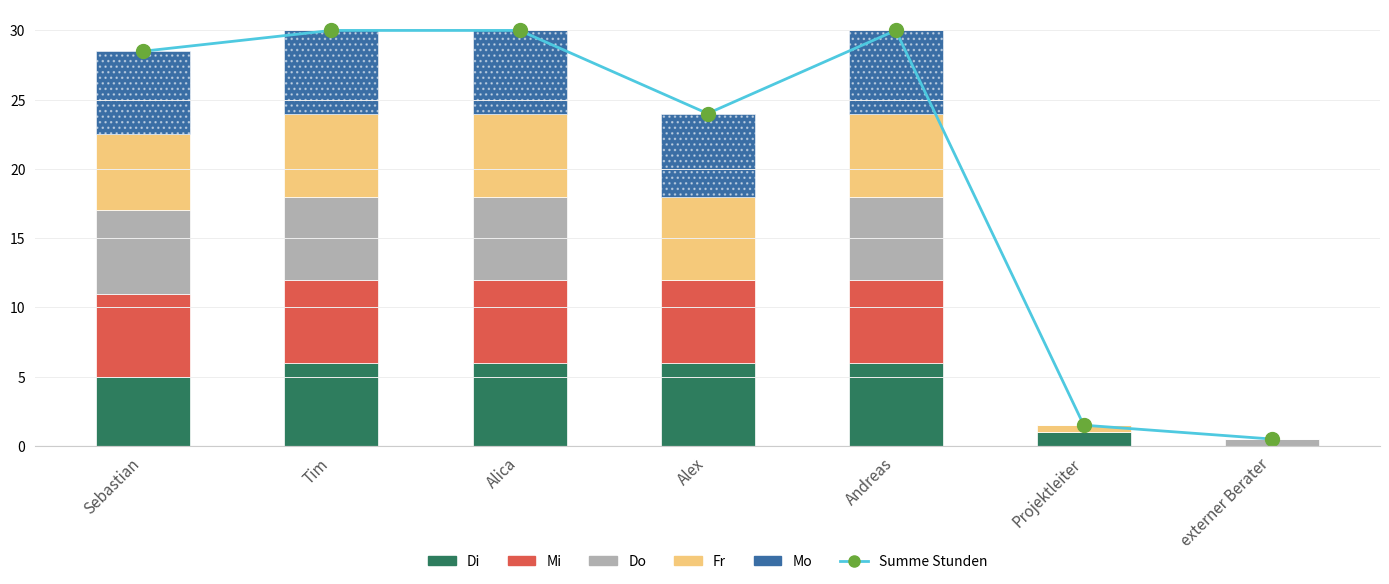

What position from the right is Andreas?

3